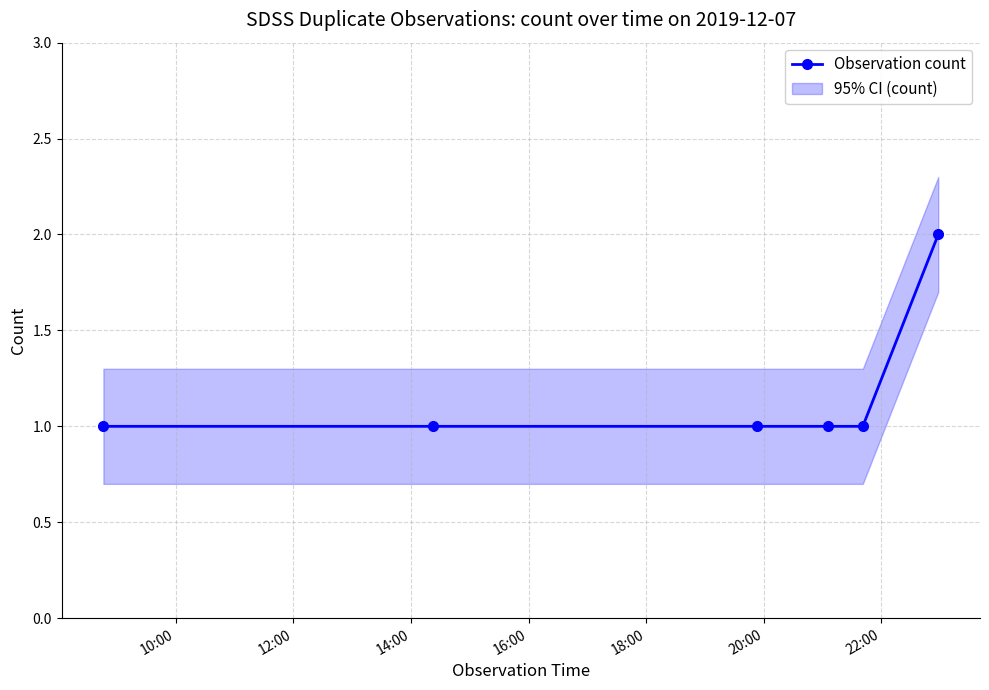

Reading left to right, list all the values displayed in this chart.

1	1	1	1	1	2